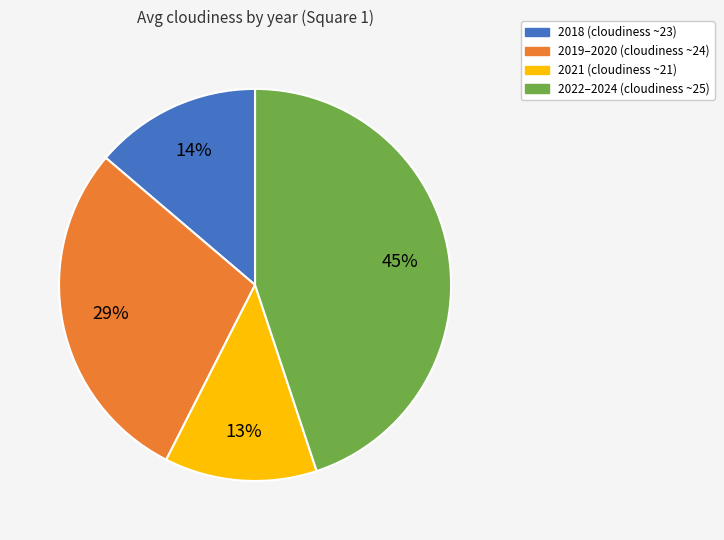

To the nearest percent, what is the difference between the largest and smallest slice percentages?

32%